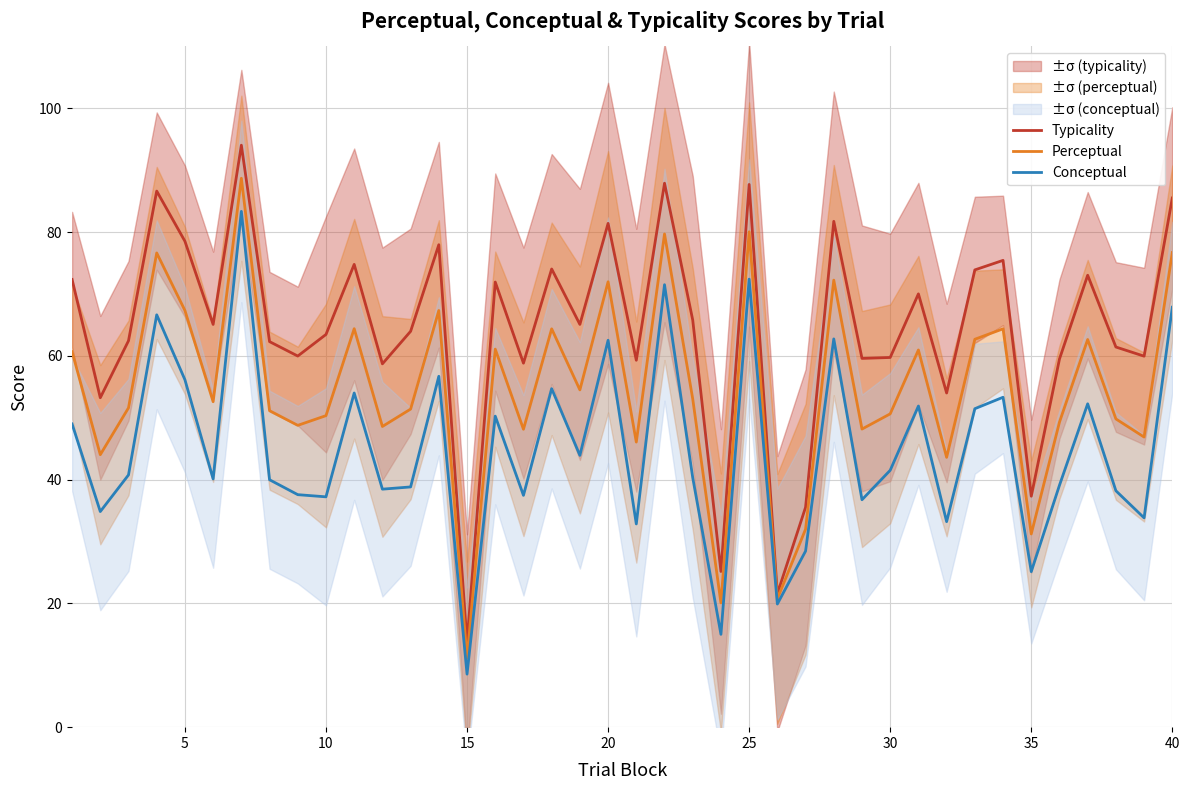

Reading left to right, transcribe all the data shown in this chart.

Typicality: 72.3	53.2	62.4	86.6	78.5	65.1	94.0	62.3	60.0	63.5	74.8	58.7	64.0	78.0	13.7	71.9	58.8	74.0	65.1	81.4	59.3	87.9	65.8	25.2	87.7	21.6	35.5	81.7	59.6	59.7	70.0	54.0	73.9	75.4	37.3	59.5	73.0	61.4	60.0	85.5
Perceptual: 60.7	44.0	51.6	76.6	67.3	52.6	88.7	51.1	48.8	50.3	64.4	48.6	51.4	67.3	11.1	61.1	48.1	64.4	54.5	72.0	46.1	79.7	53.0	20.1	80.0	20.7	32.0	72.2	48.2	50.6	61.0	43.6	62.7	64.4	31.2	49.3	62.6	49.8	46.9	76.7
Conceptual: 49.0	34.8	40.8	66.6	56.1	40.1	83.3	40.0	37.6	37.2	54.0	38.5	38.8	56.7	8.6	50.3	37.5	54.7	43.9	62.5	32.8	71.5	40.3	15.0	72.4	19.9	28.4	62.7	36.8	41.5	51.9	33.2	51.5	53.3	25.1	39.1	52.2	38.2	33.8	67.9